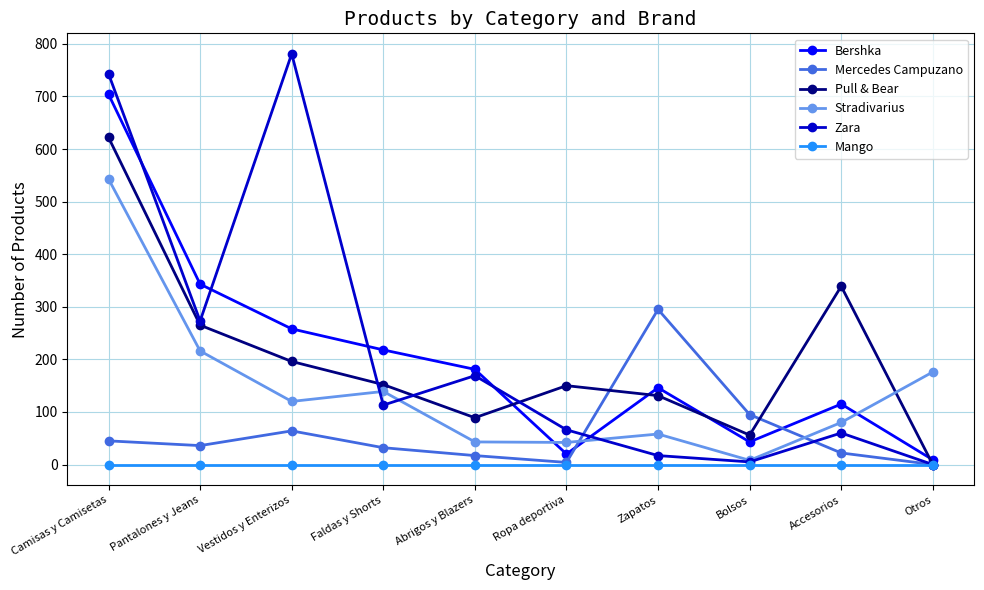

What is the difference between the second highest and minimum values in the Pull & Bear series?

339